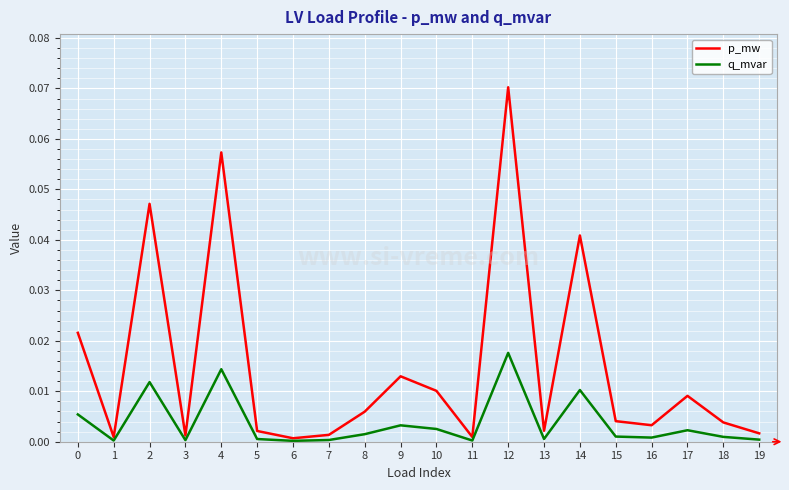

The value of q_mvar at 7 is 0.0. True or false?

True